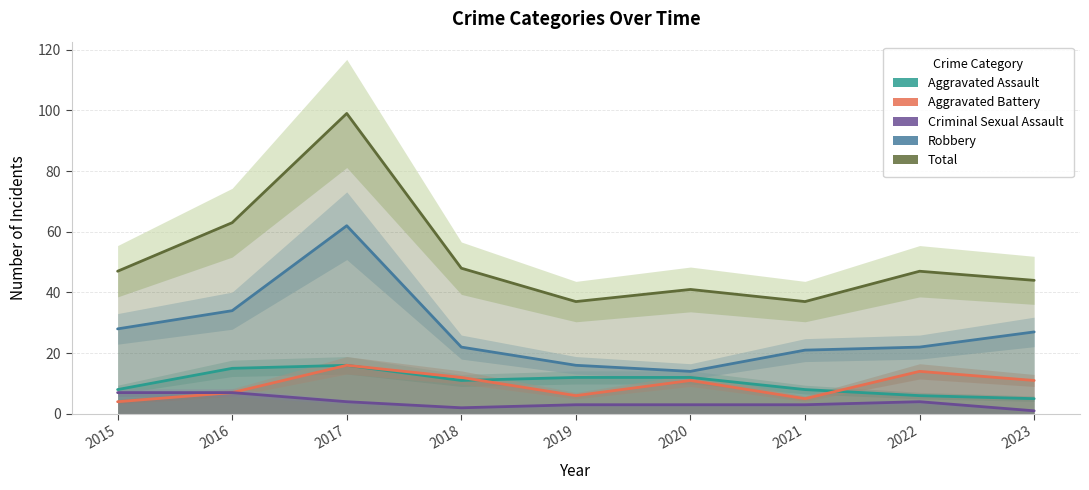

Which category has the lowest value in the Aggravated Battery series?

2015